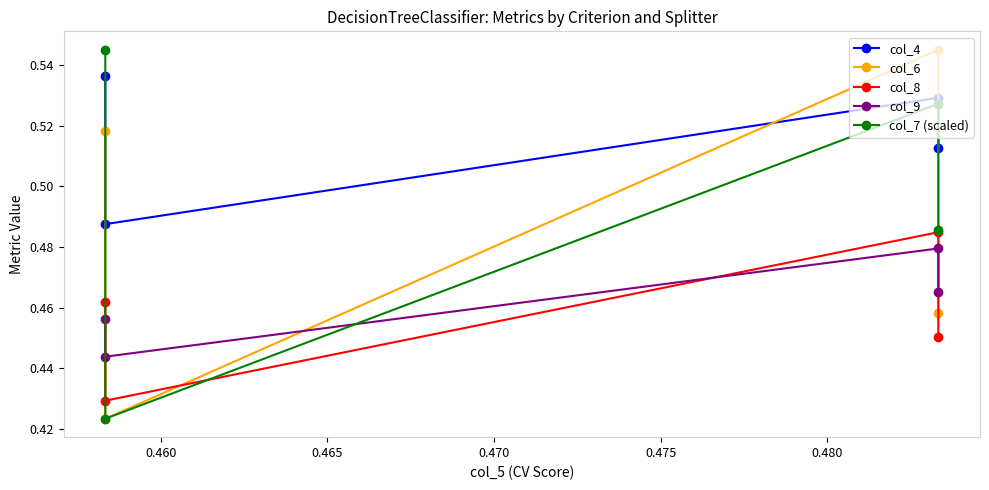

Which series has the largest range (max minus min)?

col_6